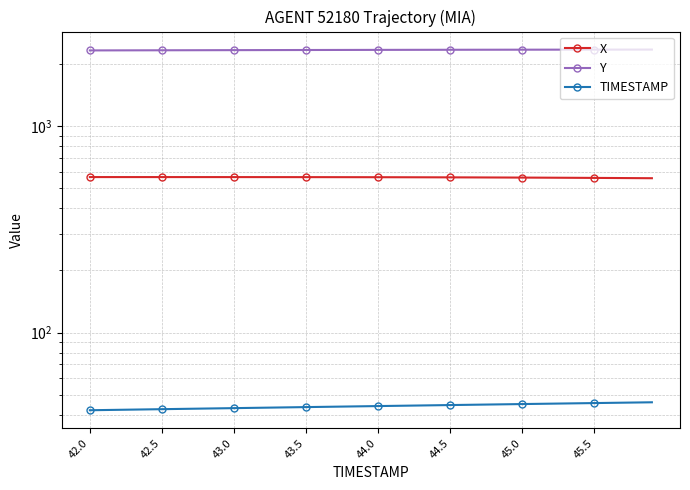

Reading left to right, extract all data points from this chart.

X: 567.6	567.6	567.6	567.6	567.5	567.5	567.5	567.5	567.5	567.5	567.4	567.4	567.4	567.3	567.3	567.2	567.1	567.0	566.9	566.8	566.7	566.5	566.4	566.2	566.0	565.8	565.5	565.3	565.0	564.7	564.4	564.0	563.6	563.2	562.8	562.3	561.9	561.4	560.9	560.4
Y: 2334.8	2335.6	2336.3	2337.1	2337.8	2338.5	2339.2	2339.9	2340.7	2341.4	2342.1	2342.8	2343.6	2344.3	2344.9	2345.6	2346.3	2346.9	2347.6	2348.2	2348.8	2349.4	2350.0	2350.6	2351.1	2351.6	2352.1	2352.6	2353.1	2353.5	2353.9	2354.3	2354.7	2355.0	2355.4	2355.7	2356.0	2356.2	2356.5	2356.7
TIMESTAMP: 42.0	42.1	42.2	42.3	42.4	42.5	42.6	42.7	42.8	42.9	43.0	43.1	43.2	43.3	43.4	43.5	43.6	43.7	43.8	43.9	44.0	44.1	44.2	44.3	44.4	44.5	44.6	44.7	44.8	44.9	45.0	45.1	45.2	45.3	45.4	45.5	45.6	45.7	45.8	45.9